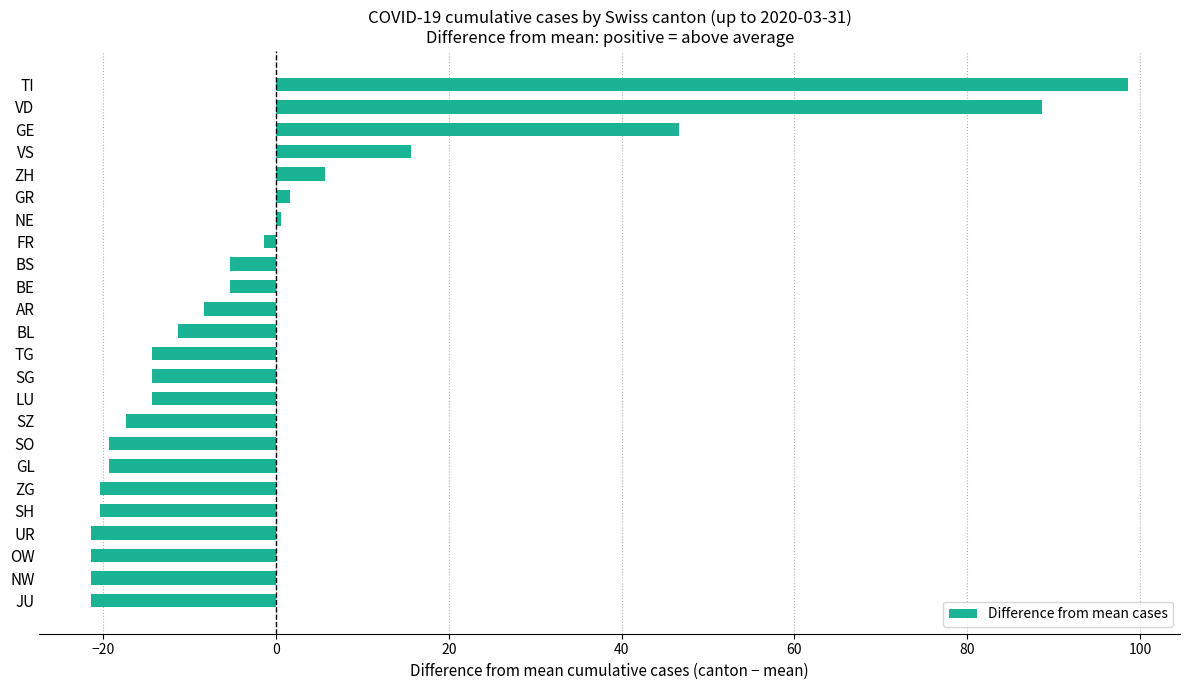

What is the difference between the values at GE and SZ?

64.0